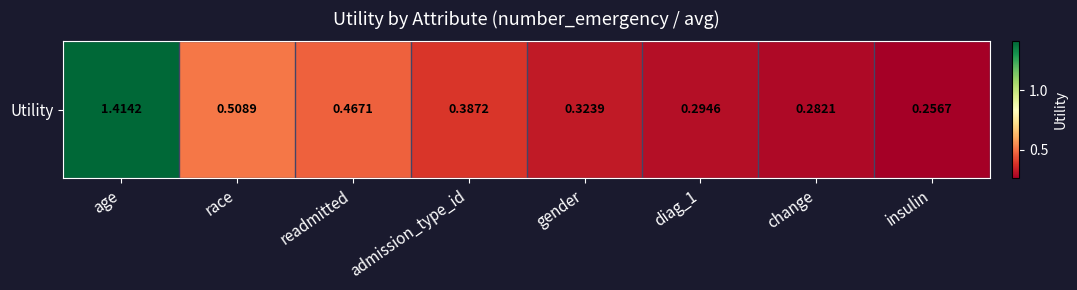

True or false: the data shows 0.7 at readmitted.

False